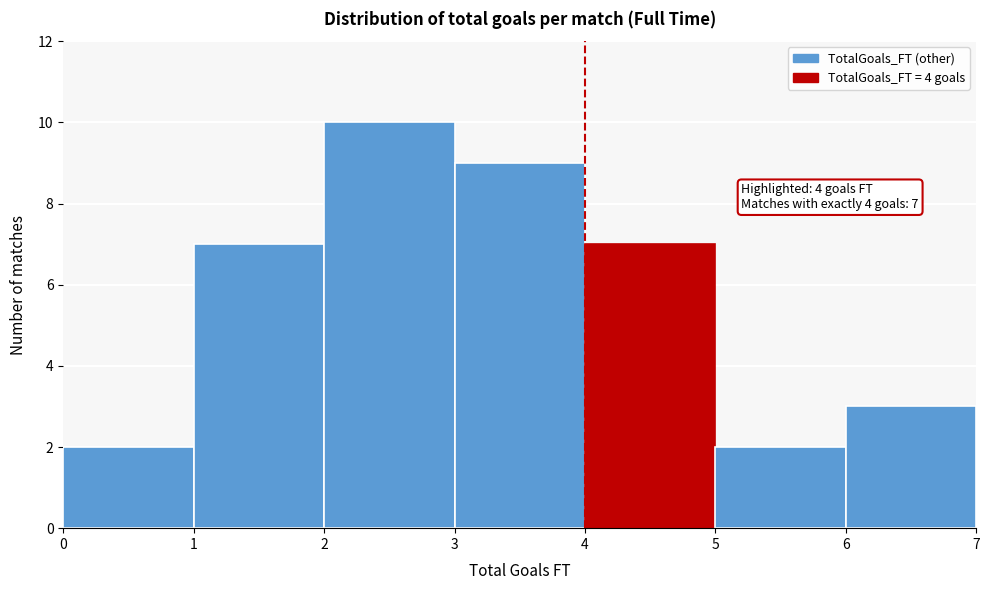

Over which range of the x-axis is the bar tallest?

2 to 3